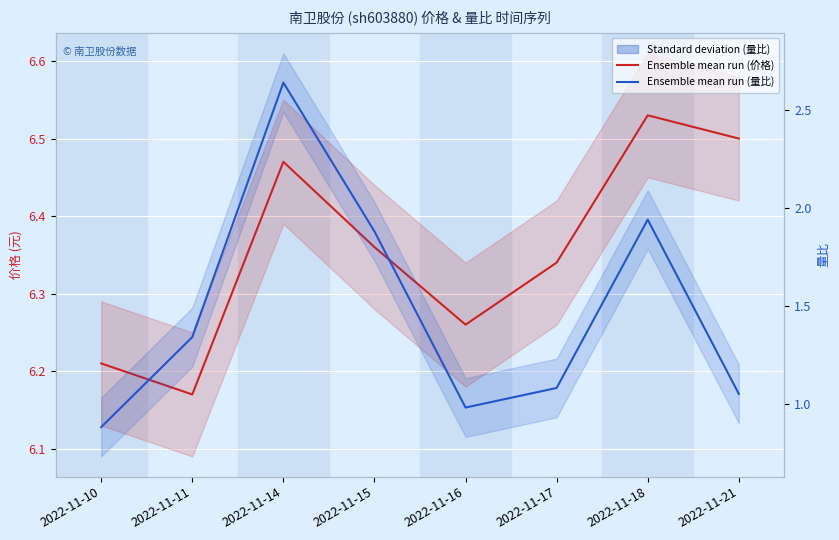

How many data points does each series have?

8